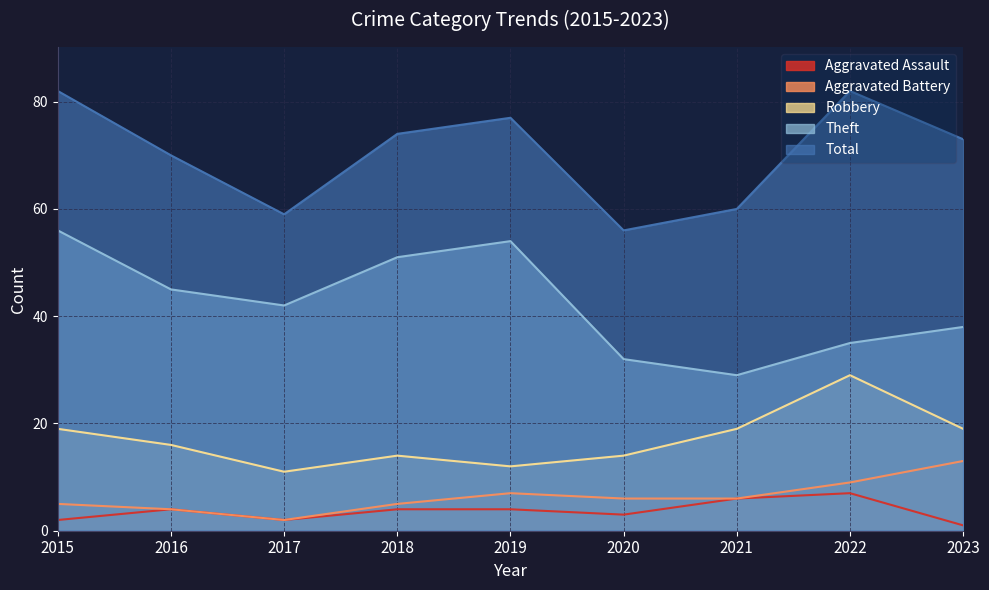

At how many categories does at least one series exceed 45?

9